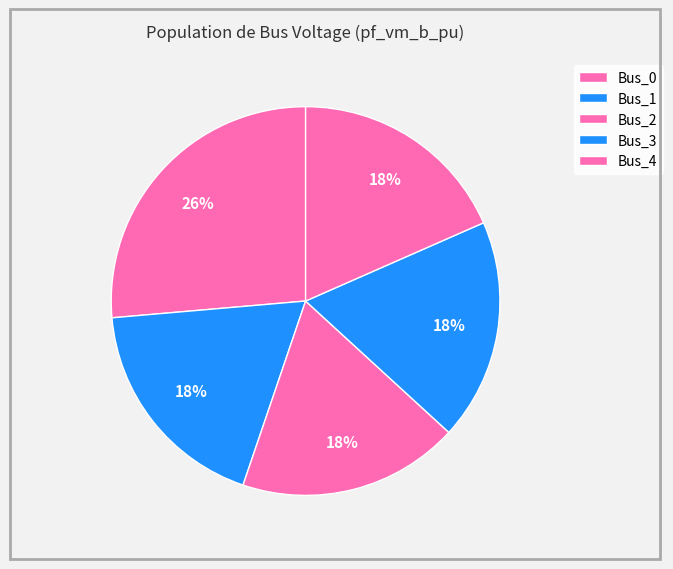

Which category has the biggest portion of the pie?

Bus_0